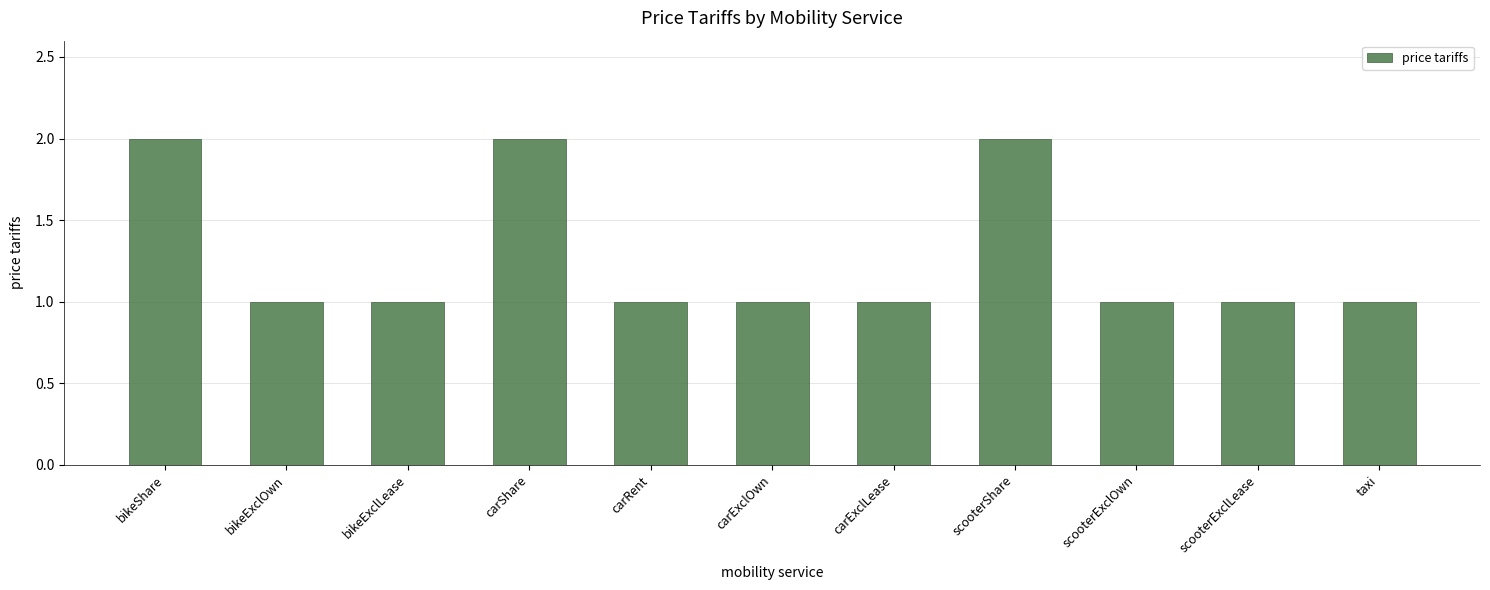

What is the label of the 6th bar from the left?

carExclOwn